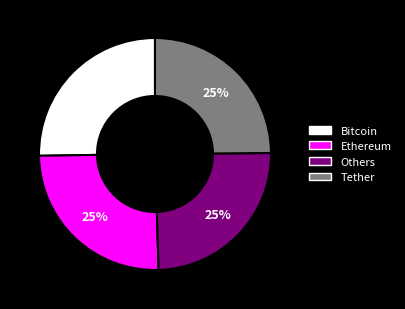

Approximately how many times larger is the value at Bitcoin compared to Others?

1.0